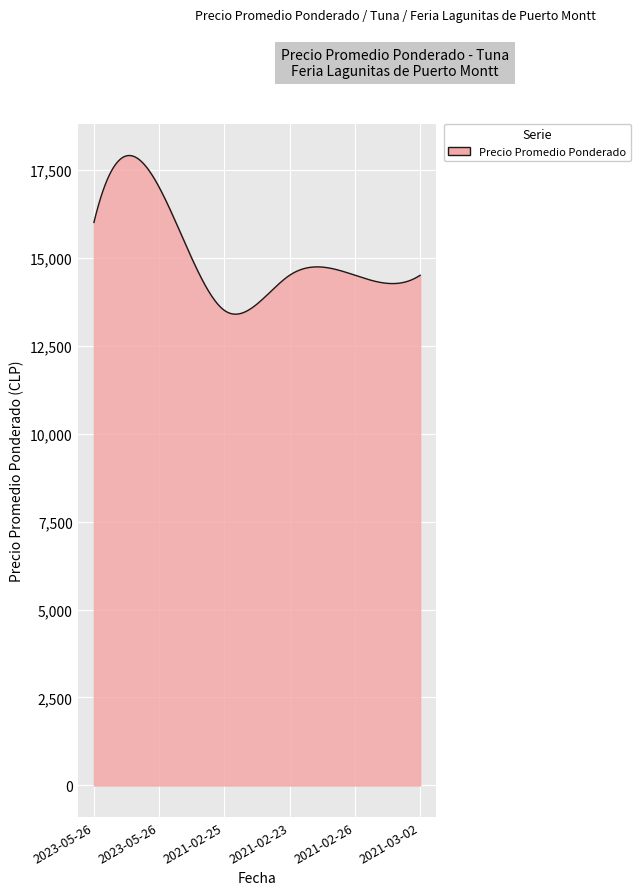

What is the difference between the maximum and minimum values?

4509.5